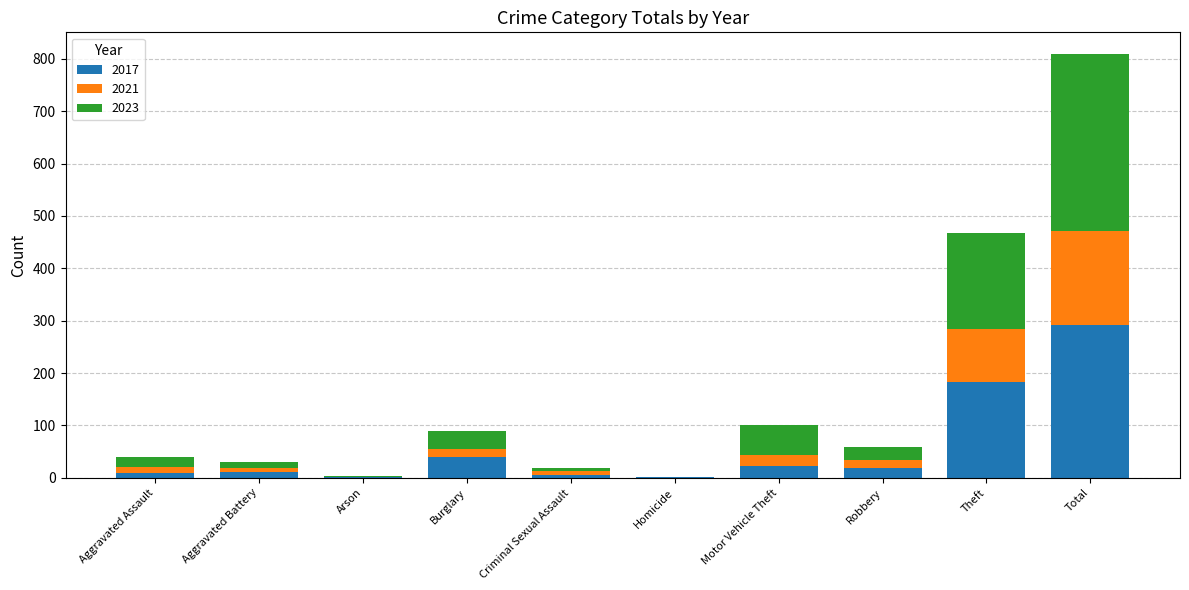

The value of 2017 at Theft is 183. True or false?

True